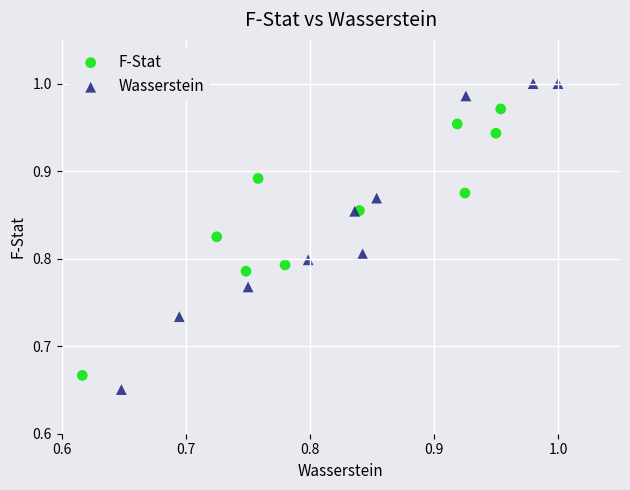

Which series contains the highest Y value?

Wasserstein